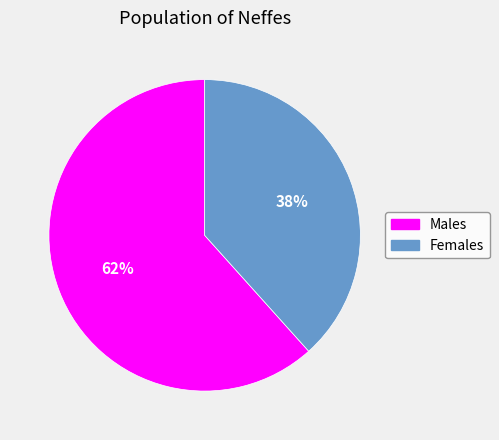

Is there a majority slice in this chart?

Yes